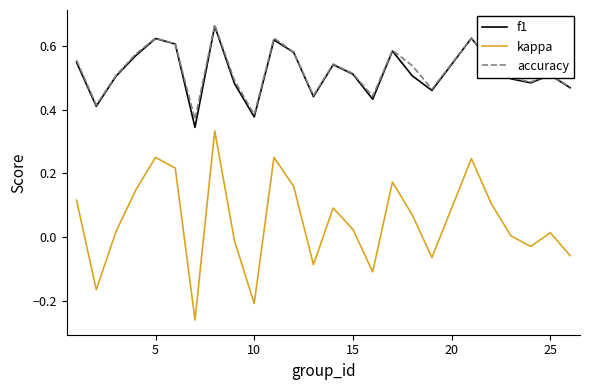

True or false: kappa and accuracy intersect in this chart.

False